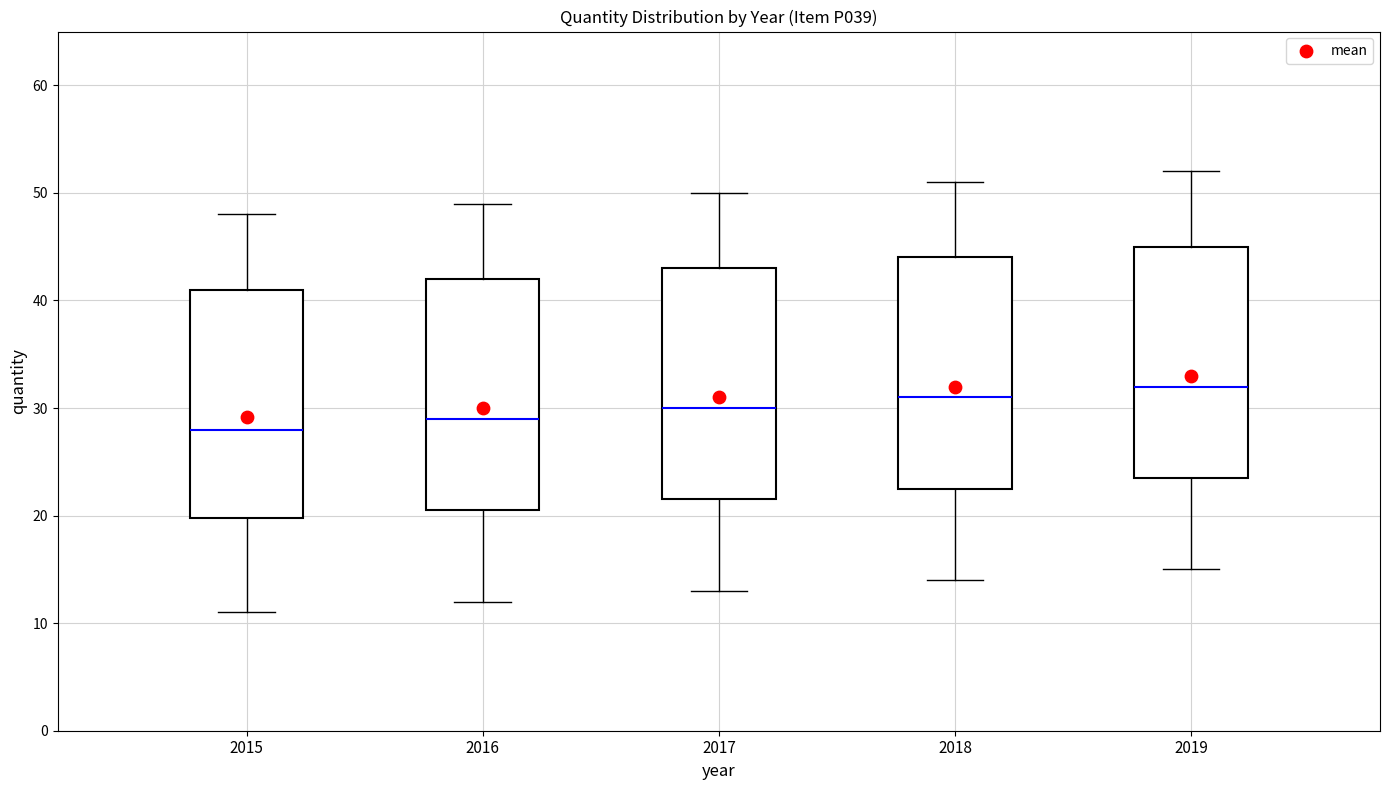

Which box's median line is the highest?

2019